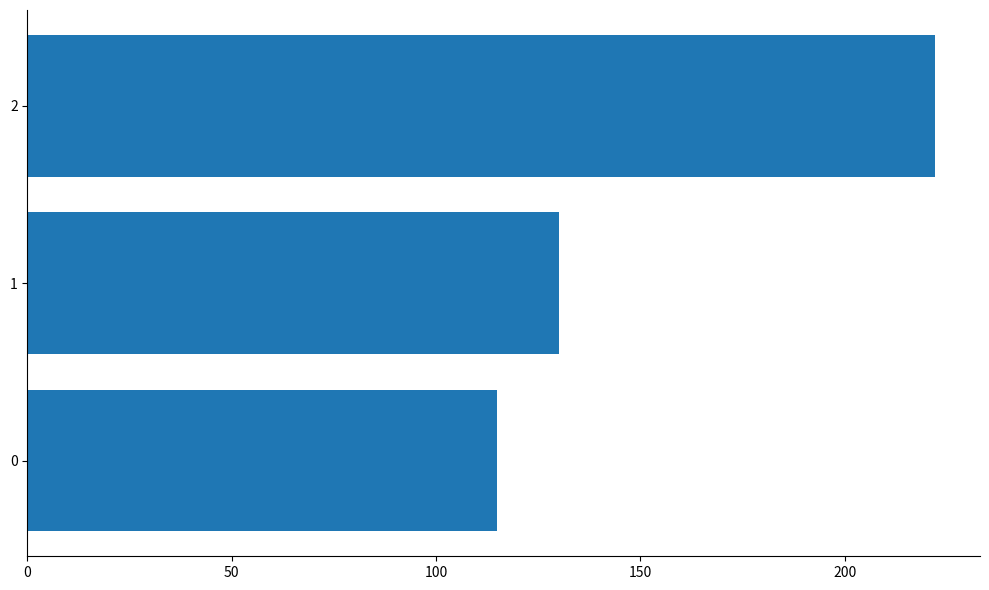

What is the change in value from 1 to 2?

+92